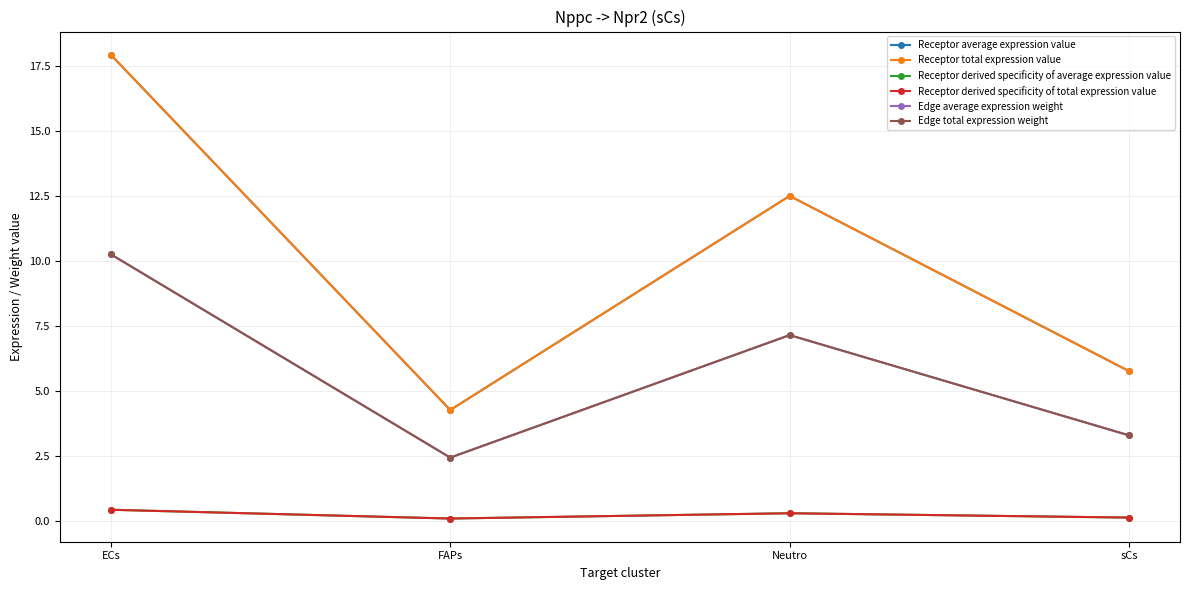

Reading left to right, what are all the values shown in this chart?

Receptor average expression value: ECs=17.9	FAPs=4.3	Neutro=12.5	sCs=5.8
Receptor total expression value: ECs=17.9	FAPs=4.3	Neutro=12.5	sCs=5.8
Receptor derived specificity of average expression value: ECs=0.4	FAPs=0.1	Neutro=0.3	sCs=0.1
Receptor derived specificity of total expression value: ECs=0.4	FAPs=0.1	Neutro=0.3	sCs=0.1
Edge average expression weight: ECs=10.3	FAPs=2.4	Neutro=7.2	sCs=3.3
Edge total expression weight: ECs=10.3	FAPs=2.4	Neutro=7.2	sCs=3.3